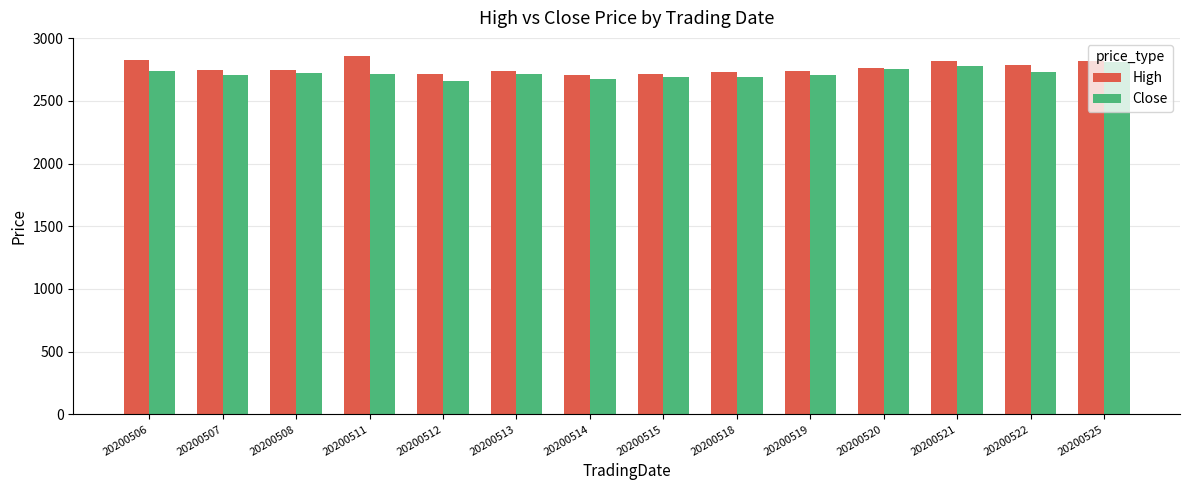

What is the value of the High bar at the 5th from the left?

2714